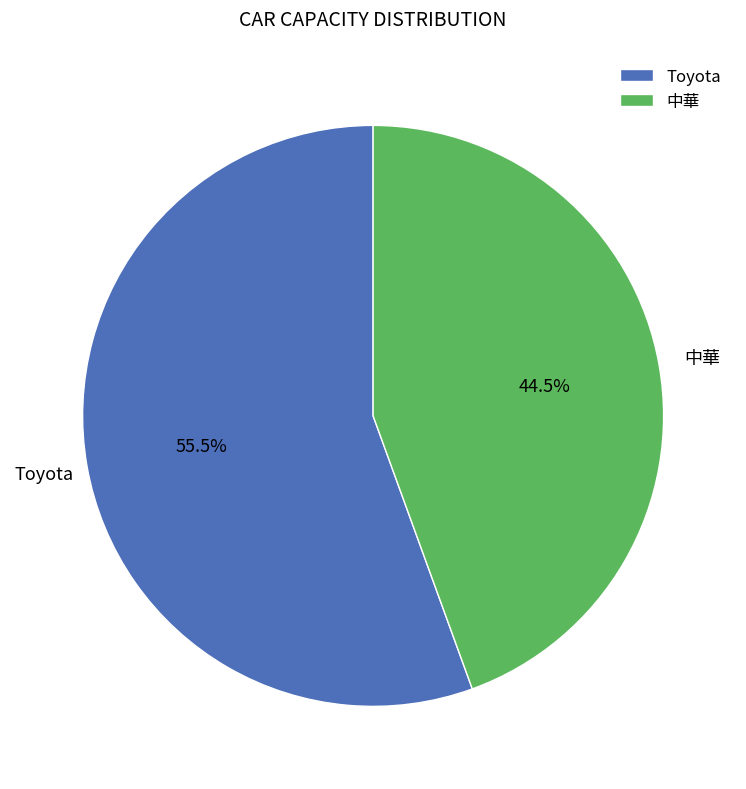

Approximately how many times larger is the value at 中華 compared to Toyota?

0.8